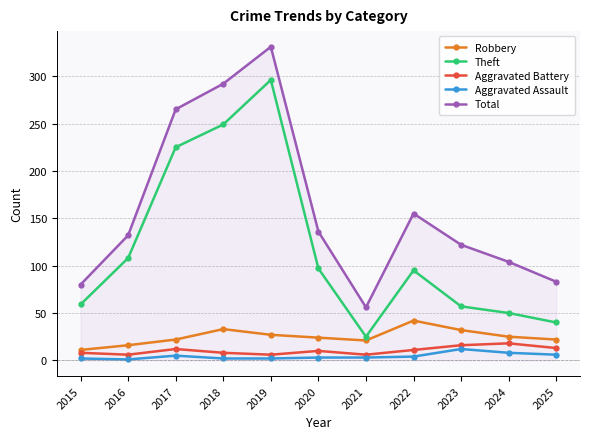

At how many categories does at least one series exceed 244?

3